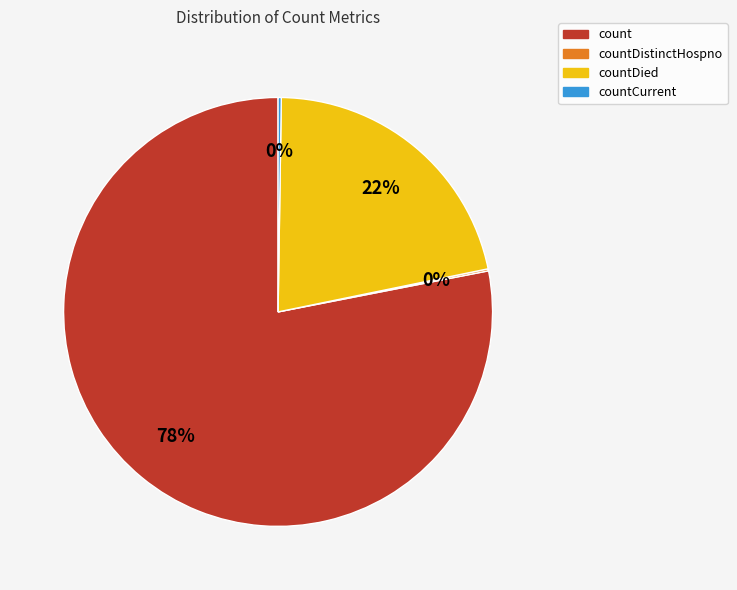

Is the sum of countDied and count greater than half?

Yes